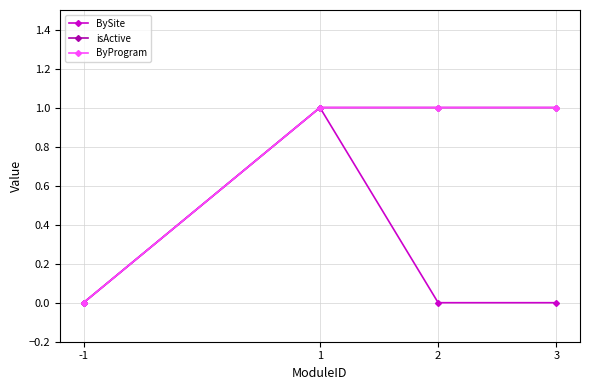

Does the chart have visible grid lines?

Yes